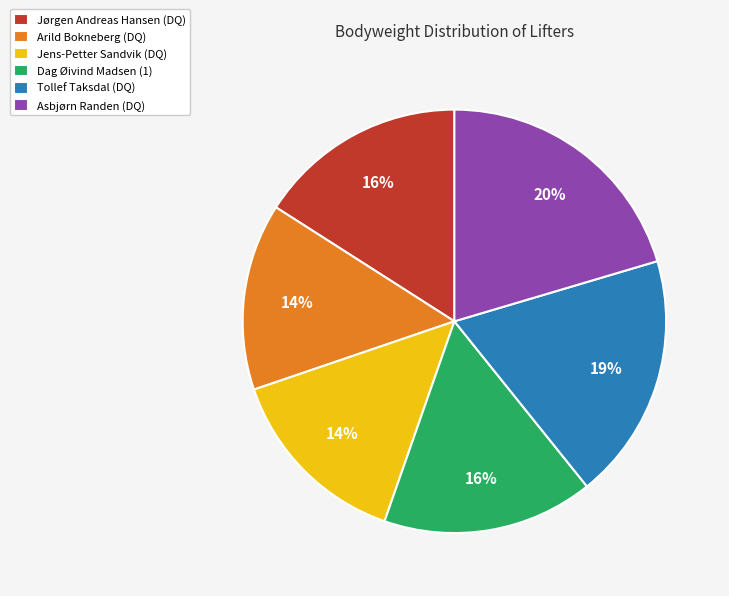

To the nearest percent, what portion does Jørgen Andreas Hansen (DQ) represent?

16%